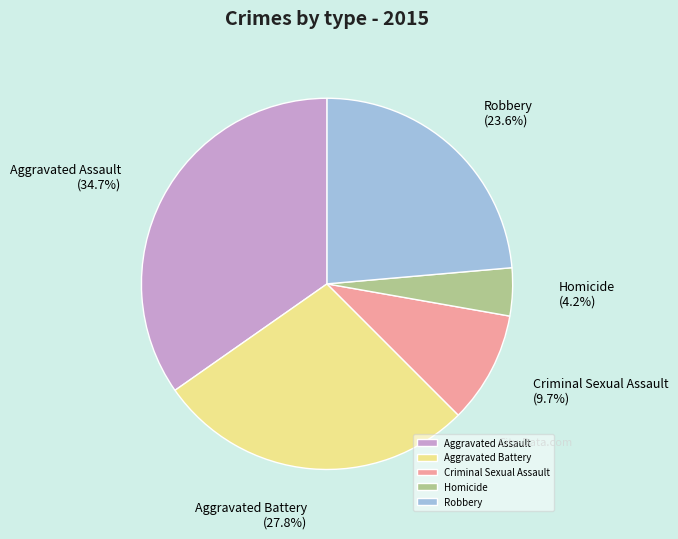

How many segments does this pie chart have?

5